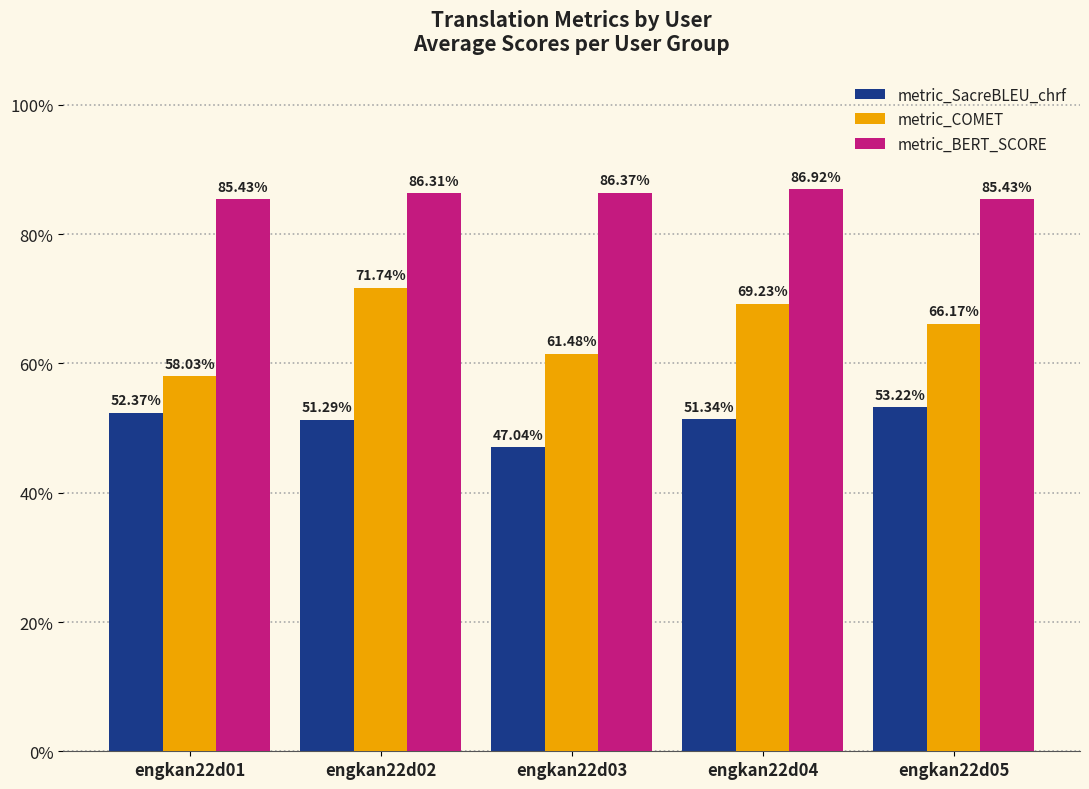

What is the value of the metric_SacreBLEU_chrf bar at the 2nd from the left?

0.5